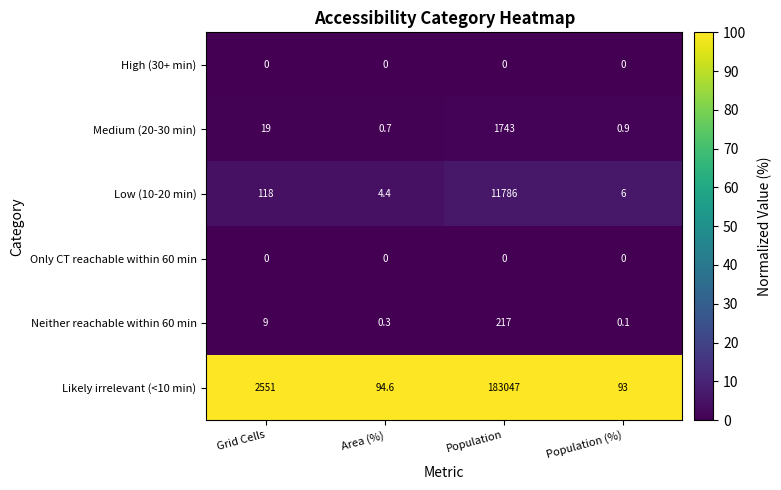

At which category is the sum across all series the highest?

Population